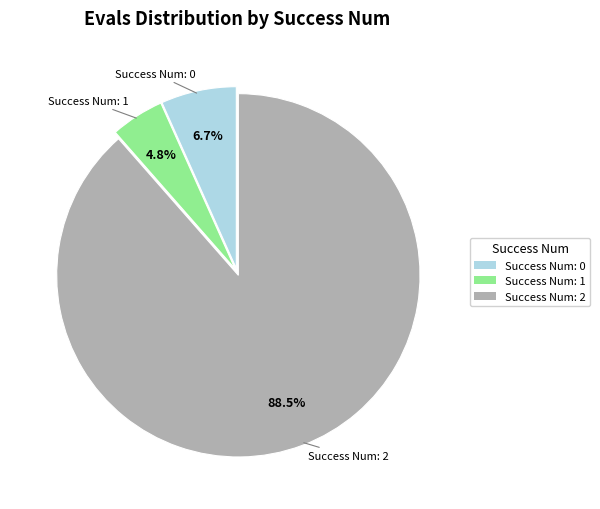

Is there any slice that represents more than half of the pie?

Yes